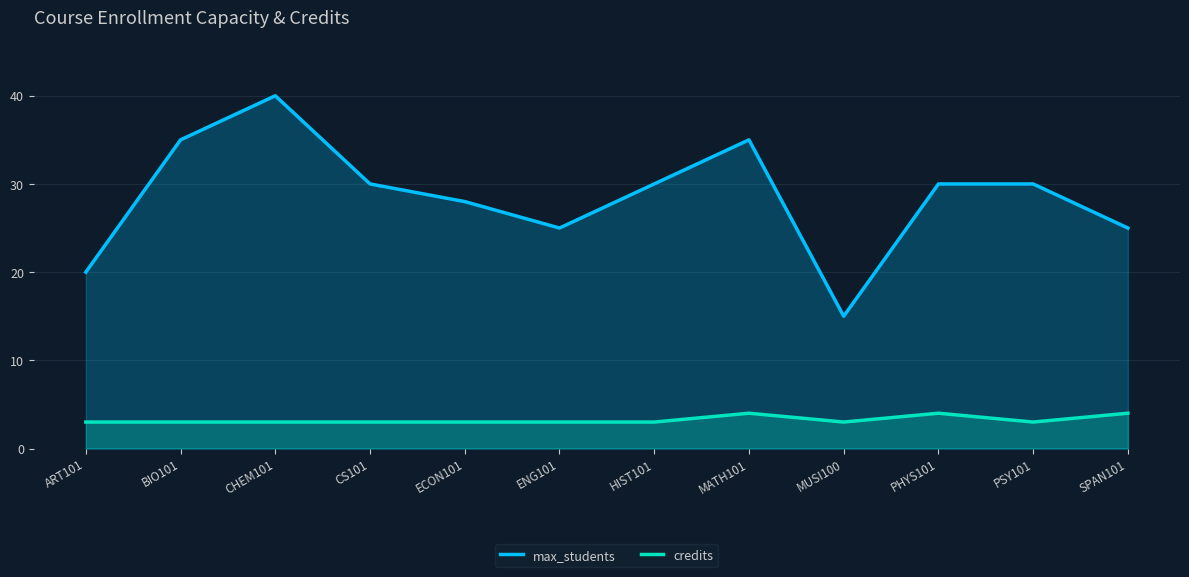

What is the average value of the credits series?

3